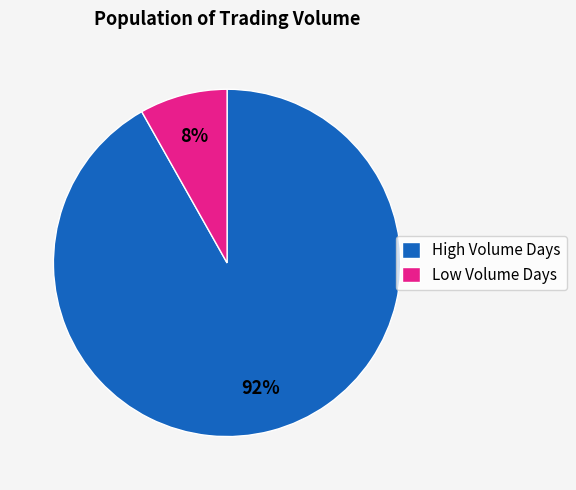

Which category has the biggest portion of the pie?

High Volume Days